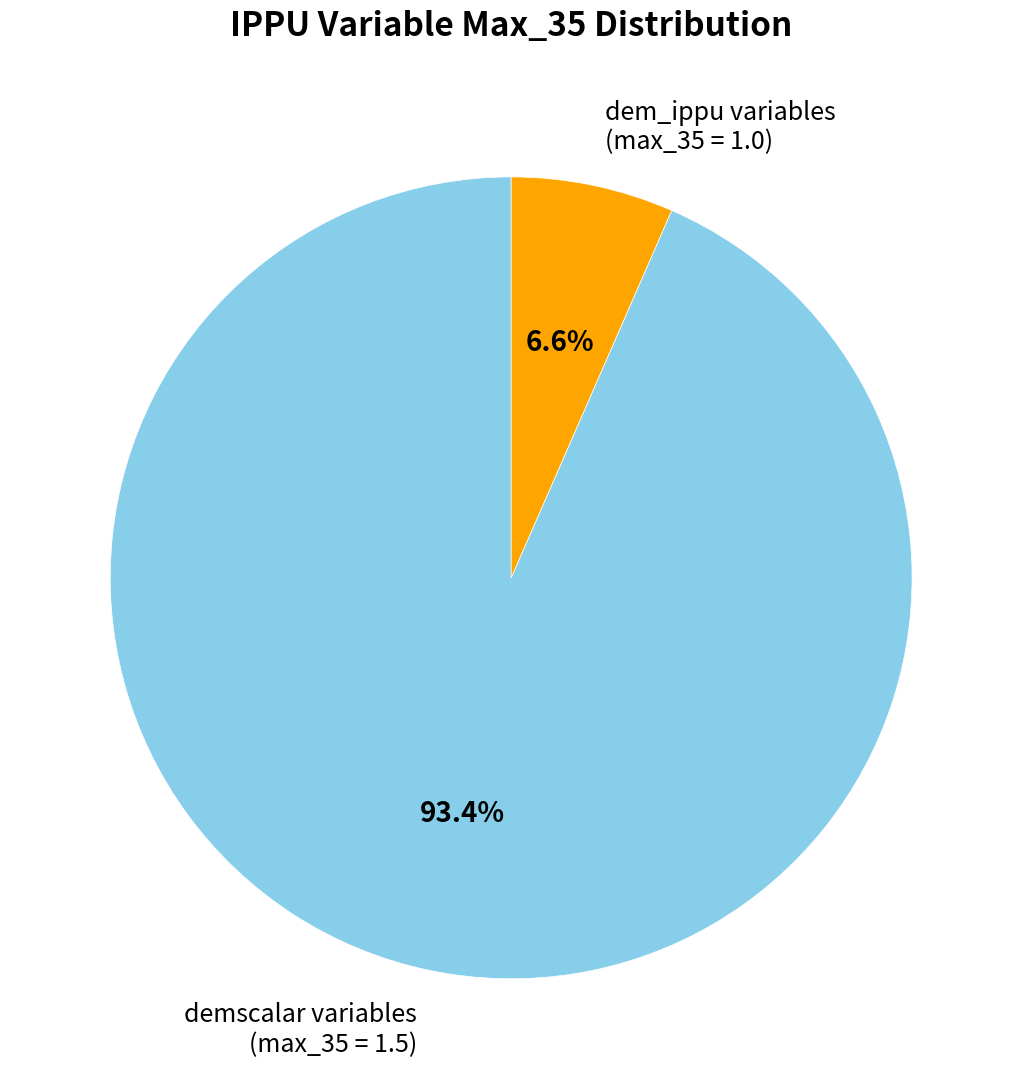

What is the total percentage of dem_ippu variables (max_35 = 1.0) and demscalar variables (max_35 = 1.5)?

100.0%